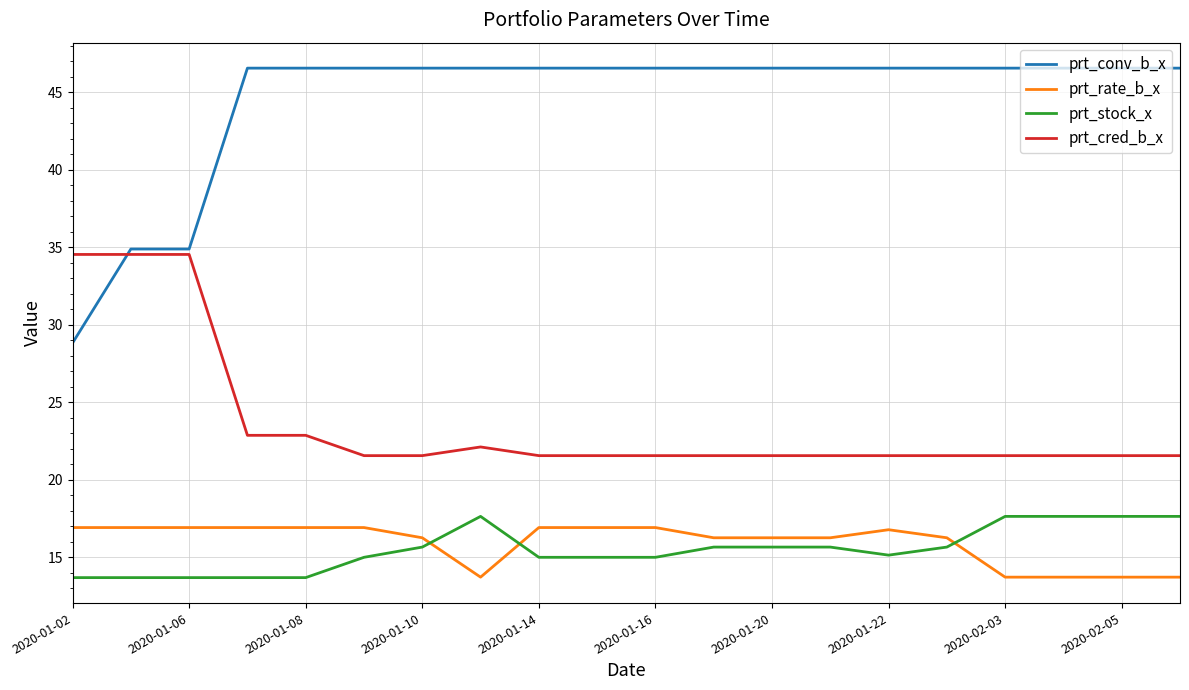

Which series has the largest total across all categories?

prt_conv_b_x